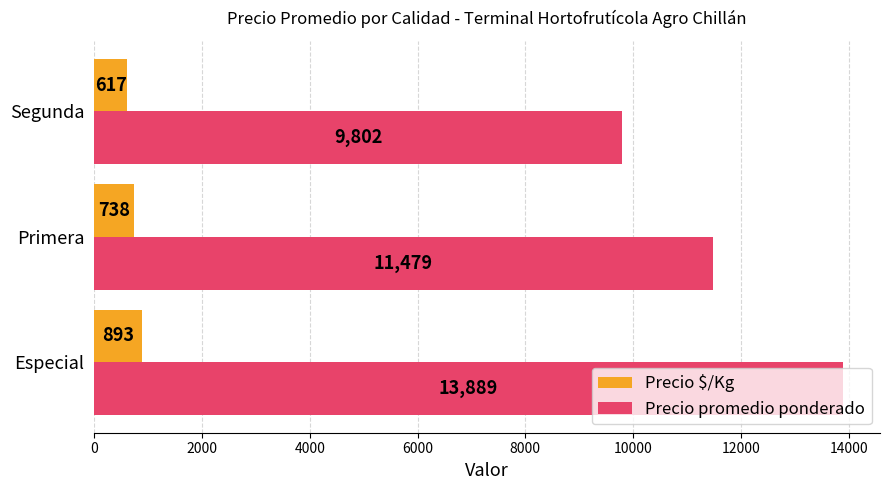

List the series in order of their overall mean, lowest first.

Precio $/Kg, Precio promedio ponderado